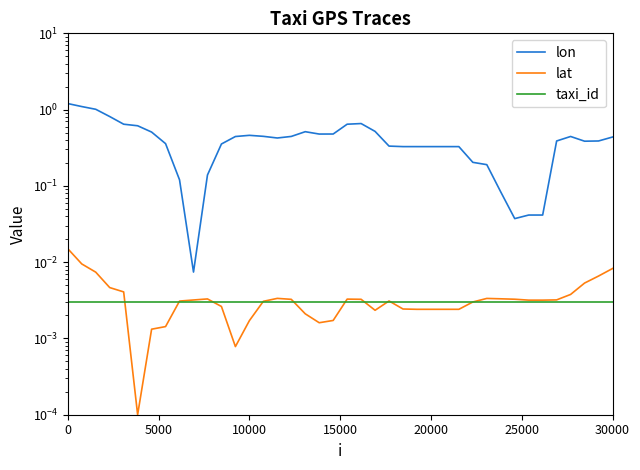

At how many categories does at least one series exceed 0?

40